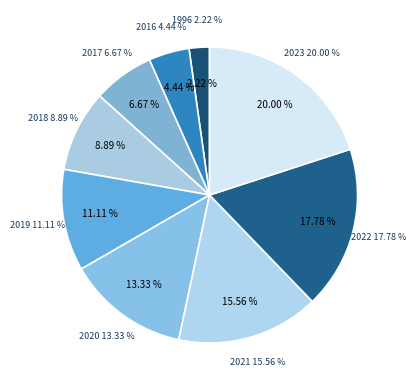

Is there any slice that represents more than half of the pie?

No